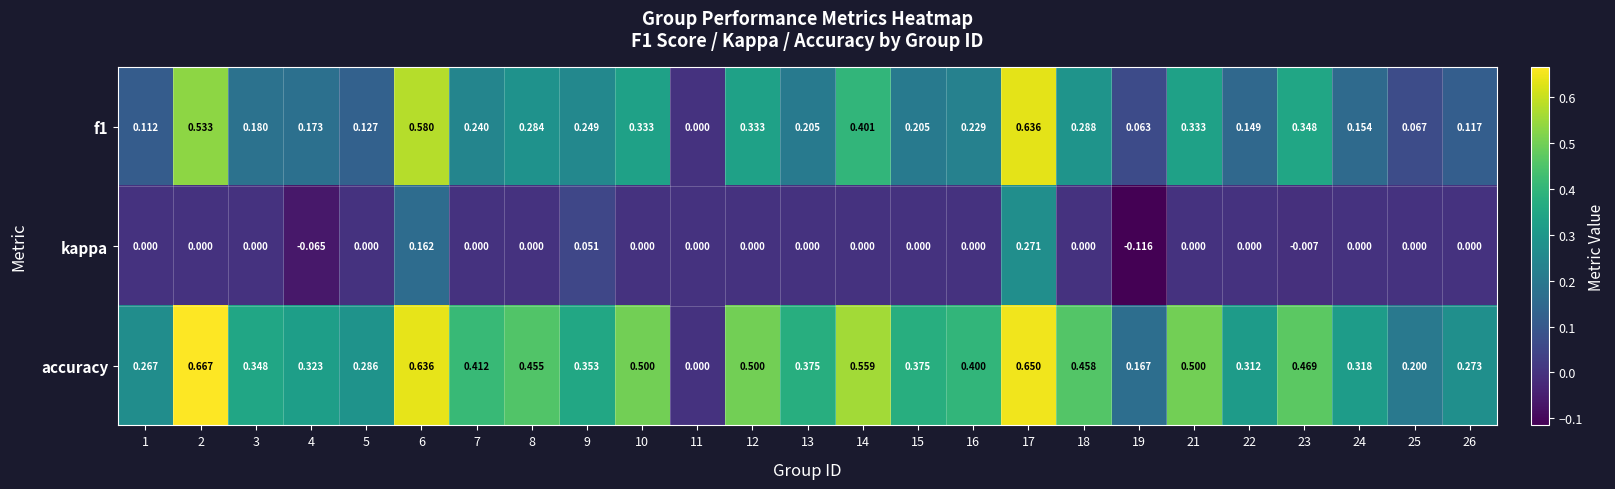

How many data points does each series have?

25